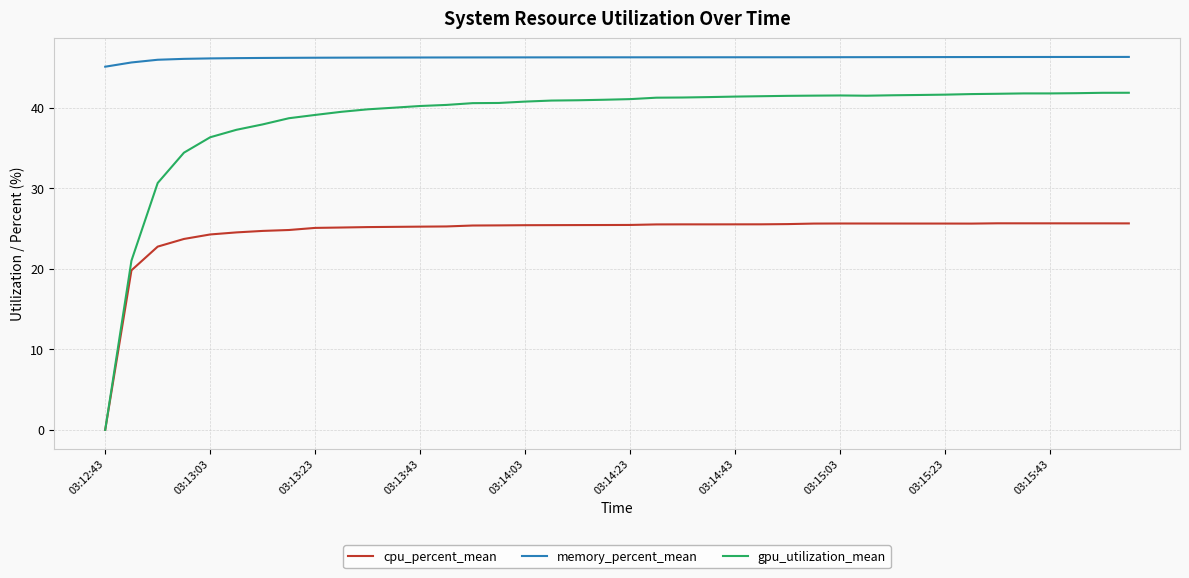

Which series has the largest total across all categories?

memory_percent_mean